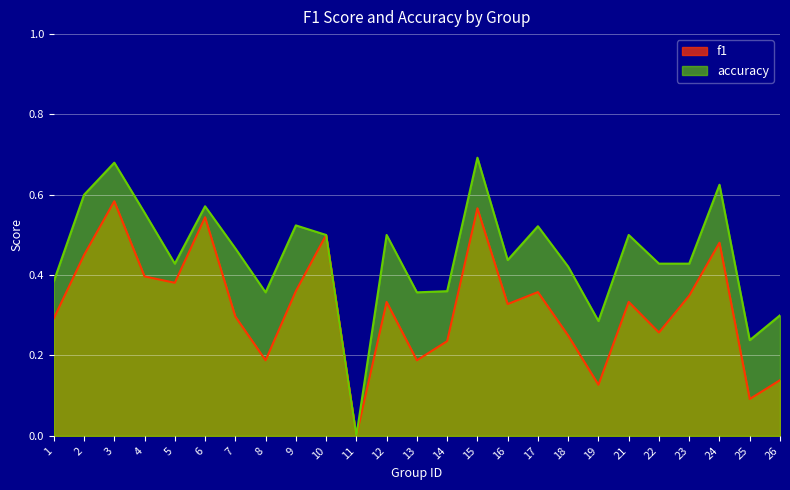

What are all the series names shown in the legend?

f1, accuracy